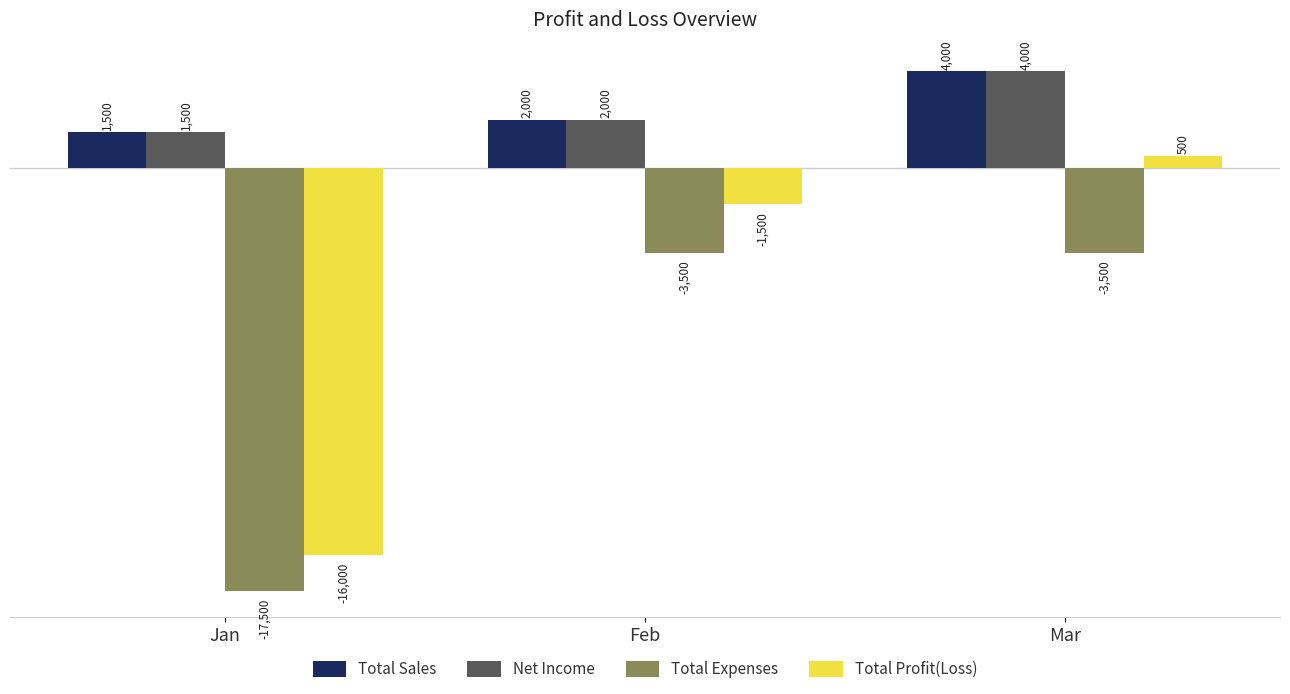

How many Net Income values are between 1500 and 4000?

3